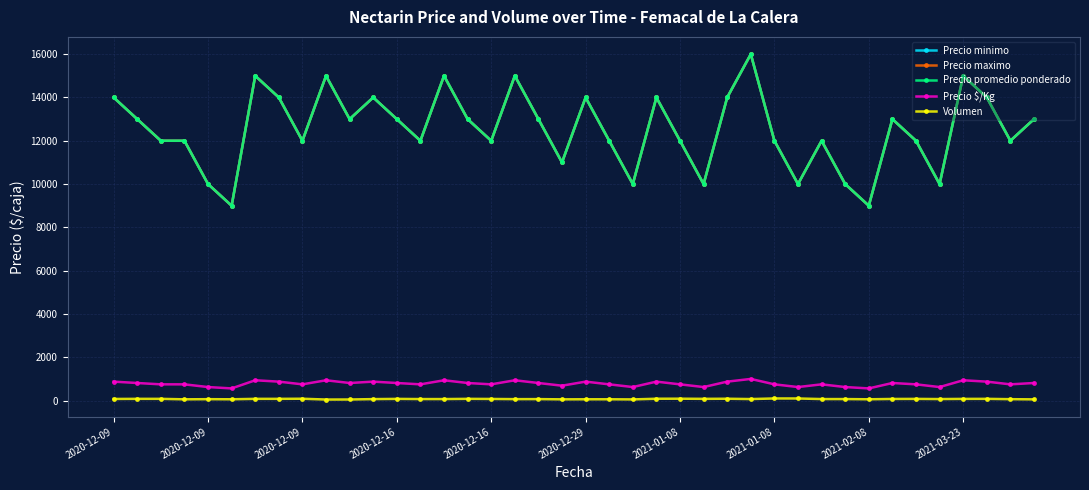

Does the chart have visible grid lines?

Yes